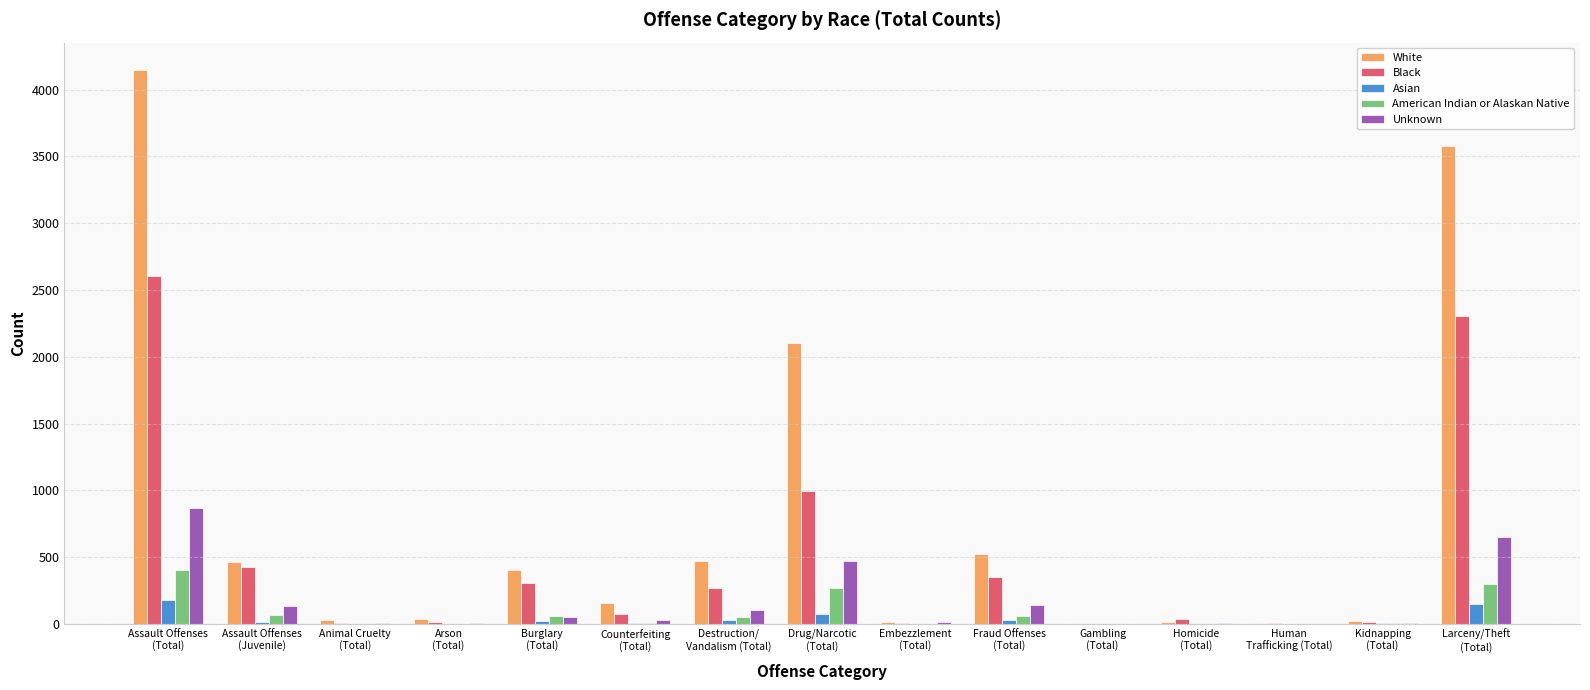

Count the number of data series in this chart.

5